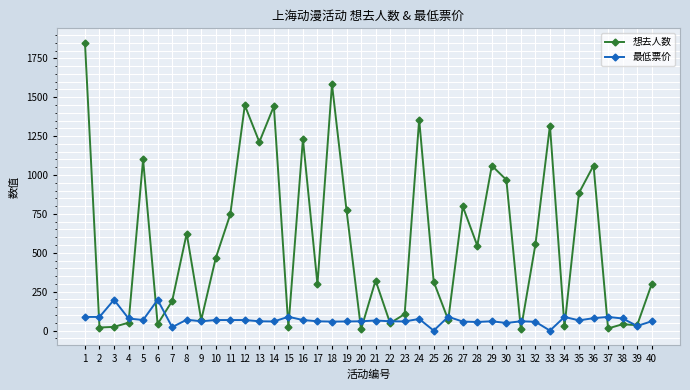

What is the value of the 想去人数 point at the 40th from the left?

298.0